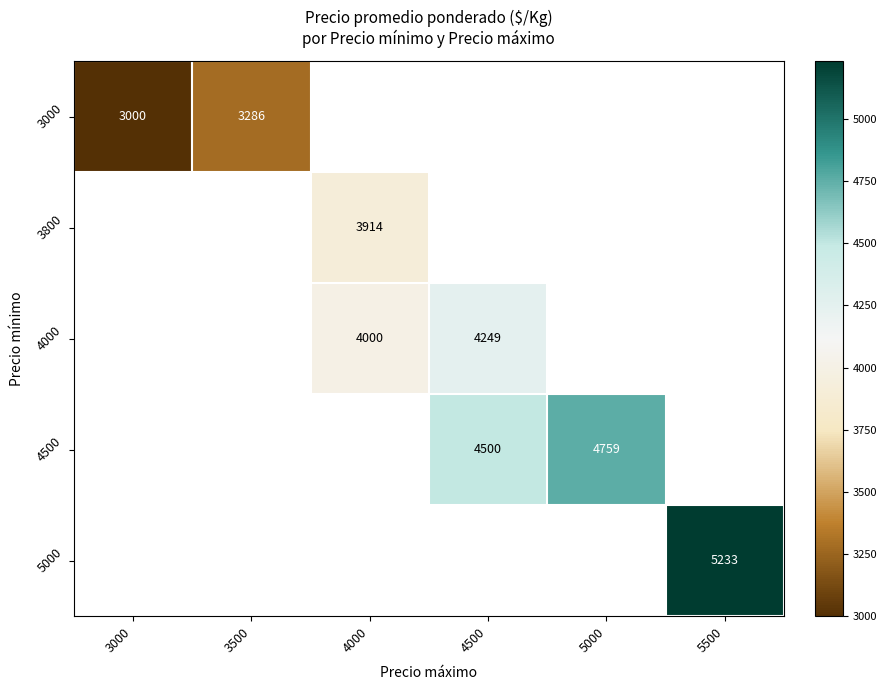

The 3800 series shows 3914 at 4000. True or false?

True